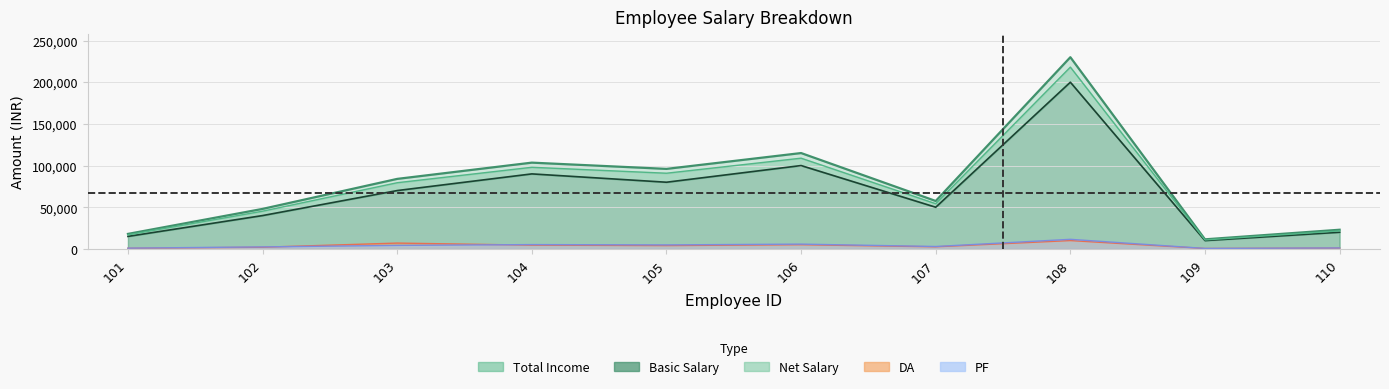

At which label does Basic Salary reach its peak?

108